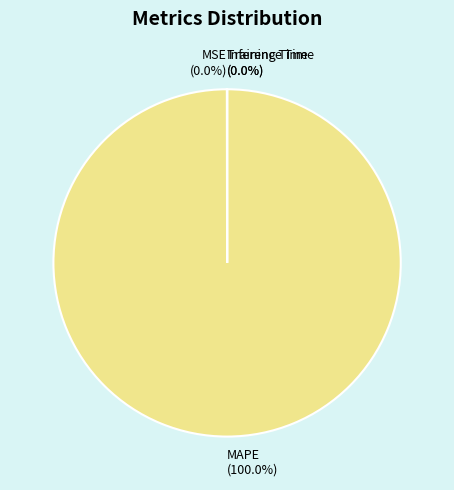

Is there any slice that represents more than half of the pie?

Yes